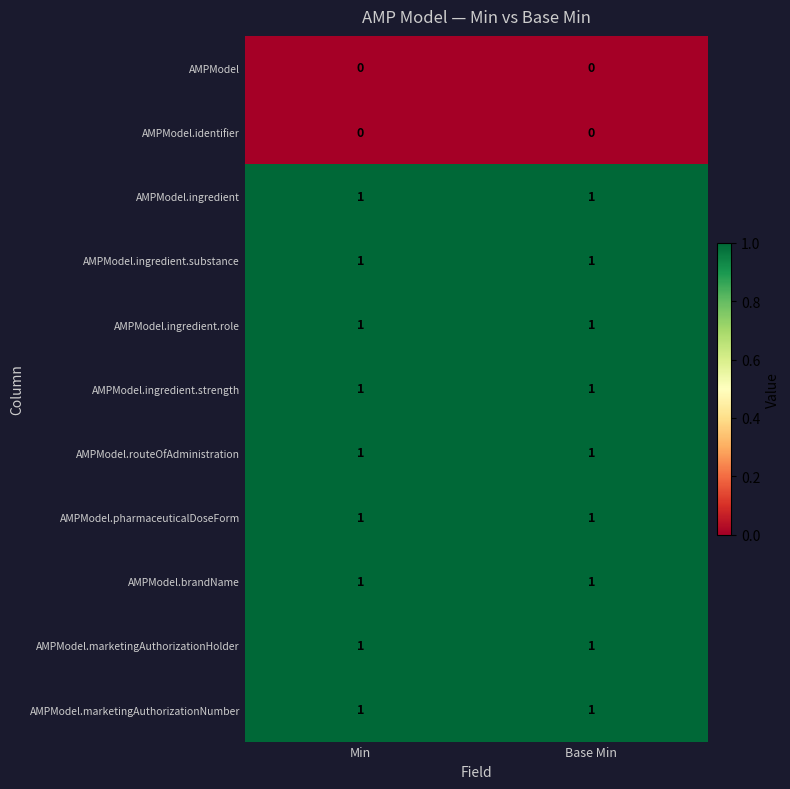

Reading left to right, list all the values displayed in this chart.

AMPModel: Min=0	Base Min=0
AMPModel.identifier: Min=0	Base Min=0
AMPModel.ingredient: Min=1	Base Min=1
AMPModel.ingredient.substance: Min=1	Base Min=1
AMPModel.ingredient.role: Min=1	Base Min=1
AMPModel.ingredient.strength: Min=1	Base Min=1
AMPModel.routeOfAdministration: Min=1	Base Min=1
AMPModel.pharmaceuticalDoseForm: Min=1	Base Min=1
AMPModel.brandName: Min=1	Base Min=1
AMPModel.marketingAuthorizationHolder: Min=1	Base Min=1
AMPModel.marketingAuthorizationNumber: Min=1	Base Min=1